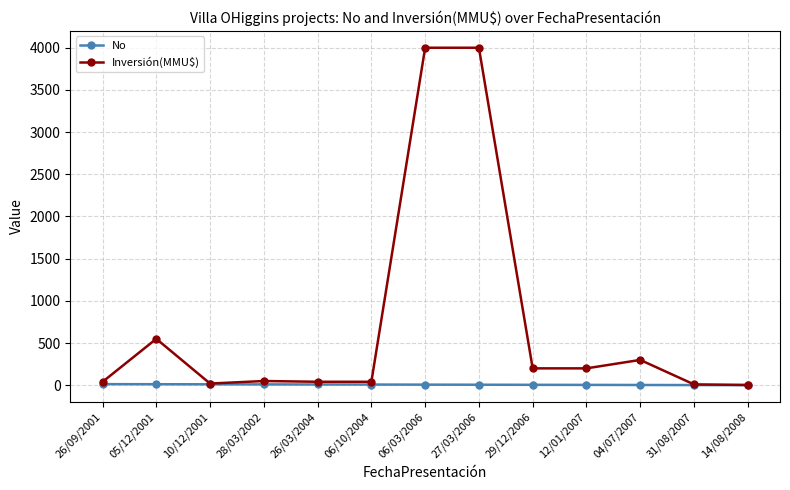

The Inversión(MMU$) series shows 5303.5 at 06/03/2006. True or false?

False